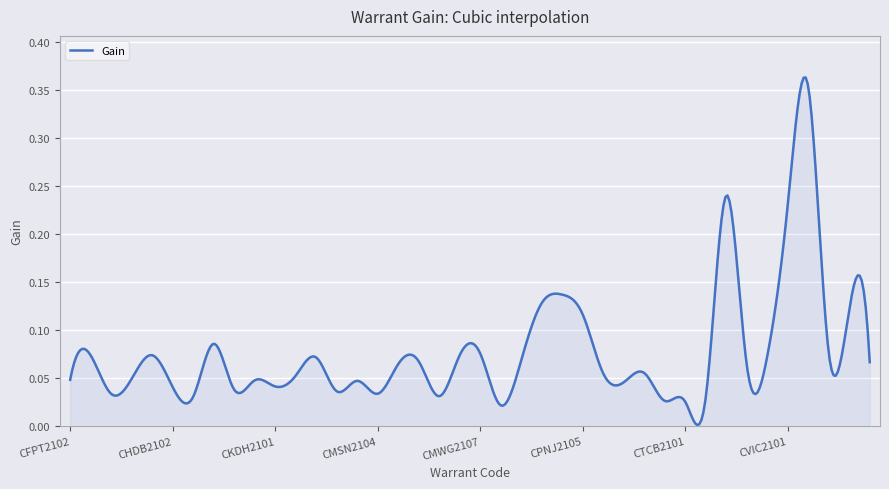

Does the chart display data point markers on the line(s)?

No